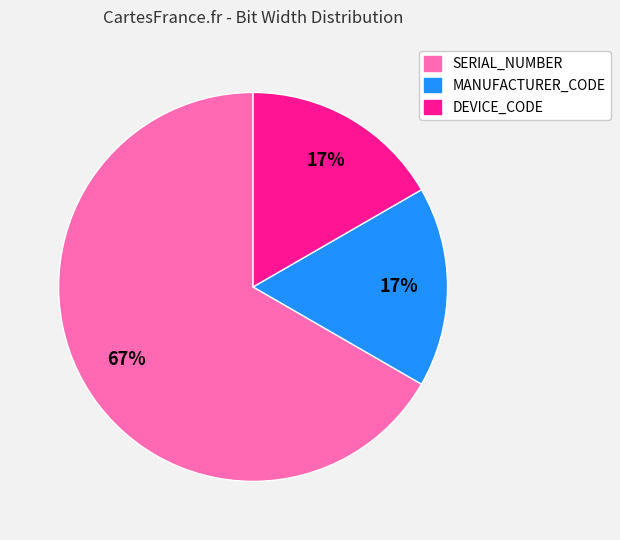

The MANUFACTURER_CODE slice represents 17% of the pie. True or false?

True